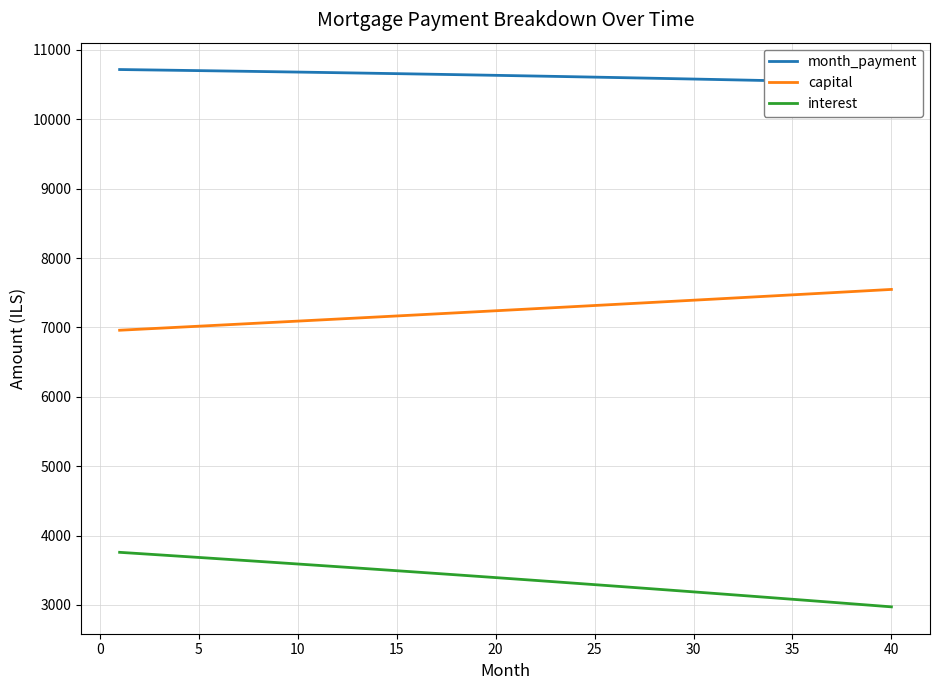

What are all the series names shown in the legend?

month_payment, capital, interest